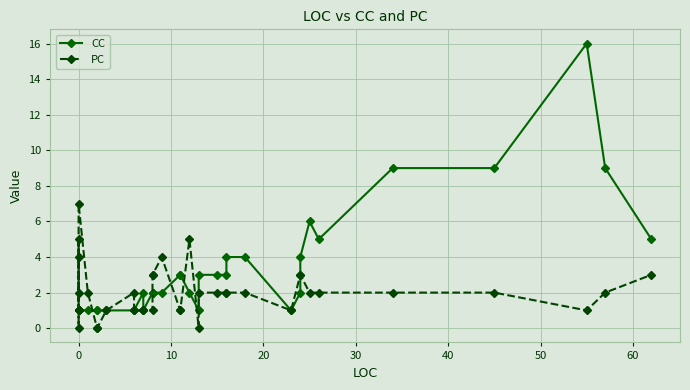

Which series has the largest range (max minus min)?

CC